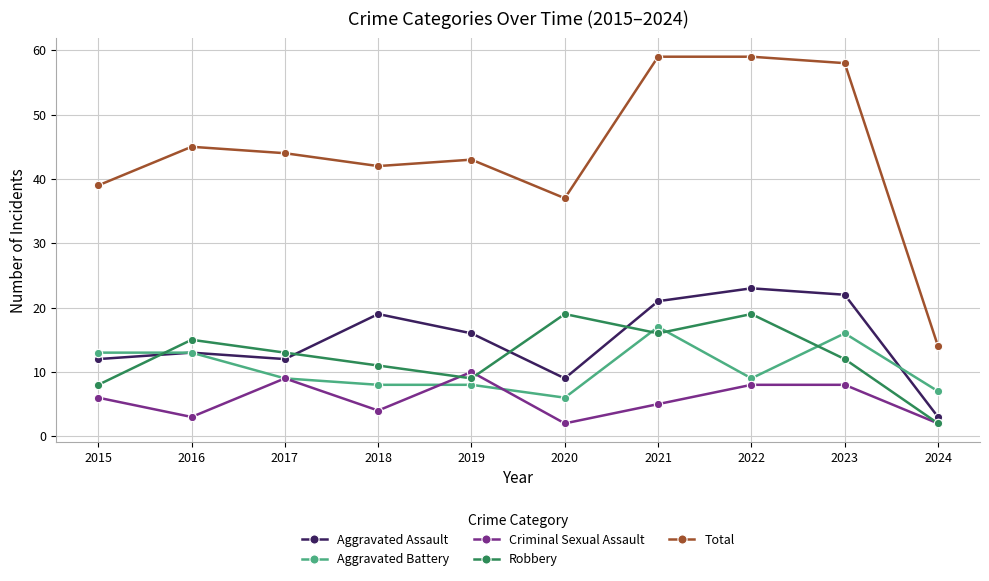

At which category does Criminal Sexual Assault reach its first local valley?

2016